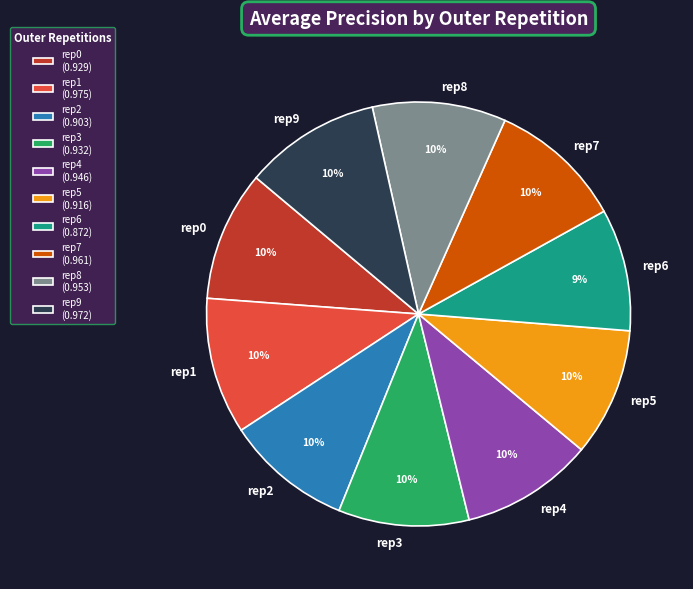

To the nearest percent, what portion does rep7 represent?

10%